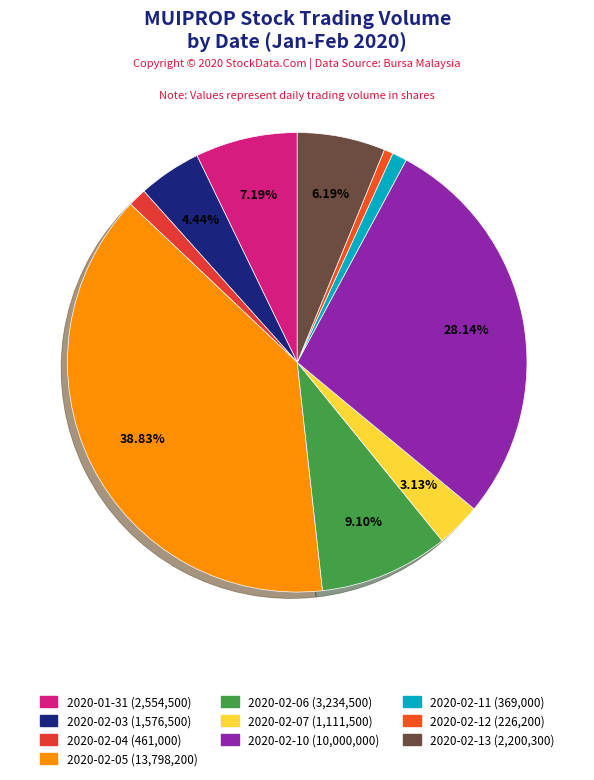

What portion of the pie excludes 2020-02-13?

93.8%